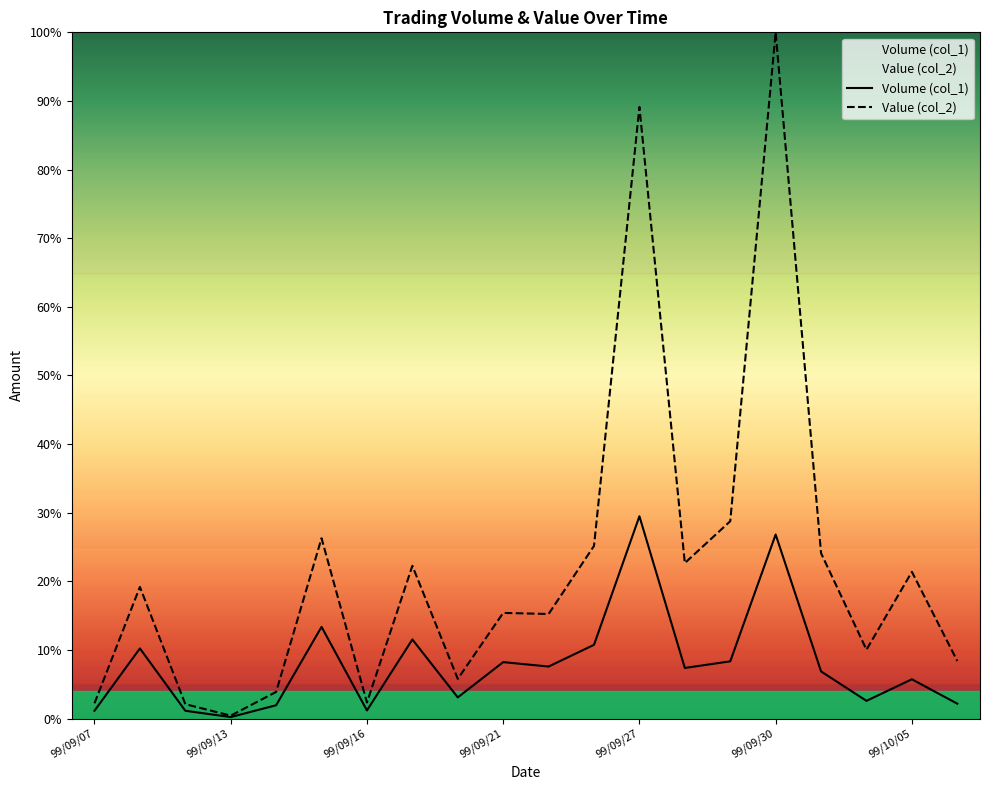

What is the maximum value for Value (col_2)?

100.0